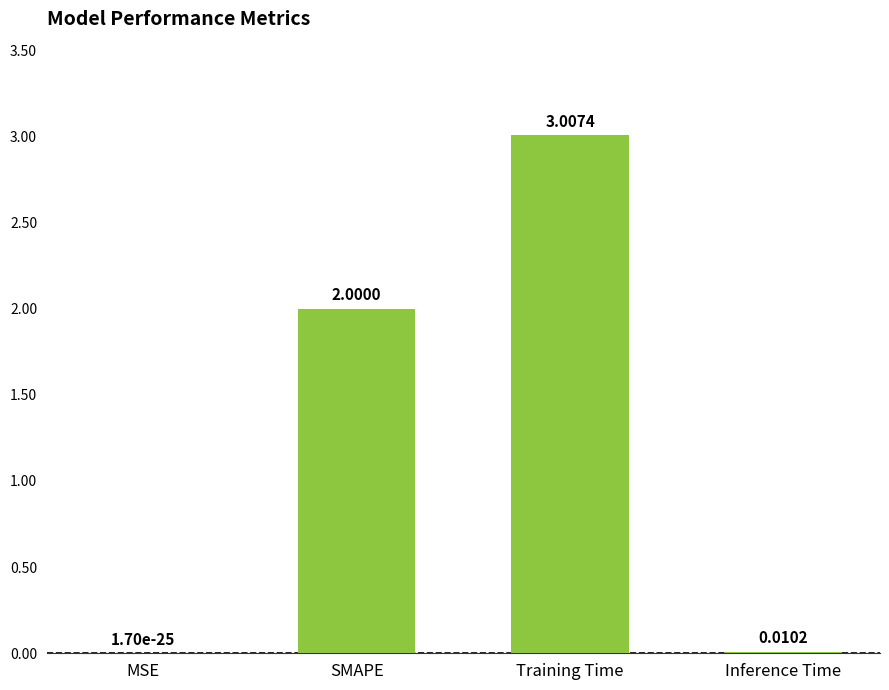

What is the change in value from MSE to Training Time?

+3.0